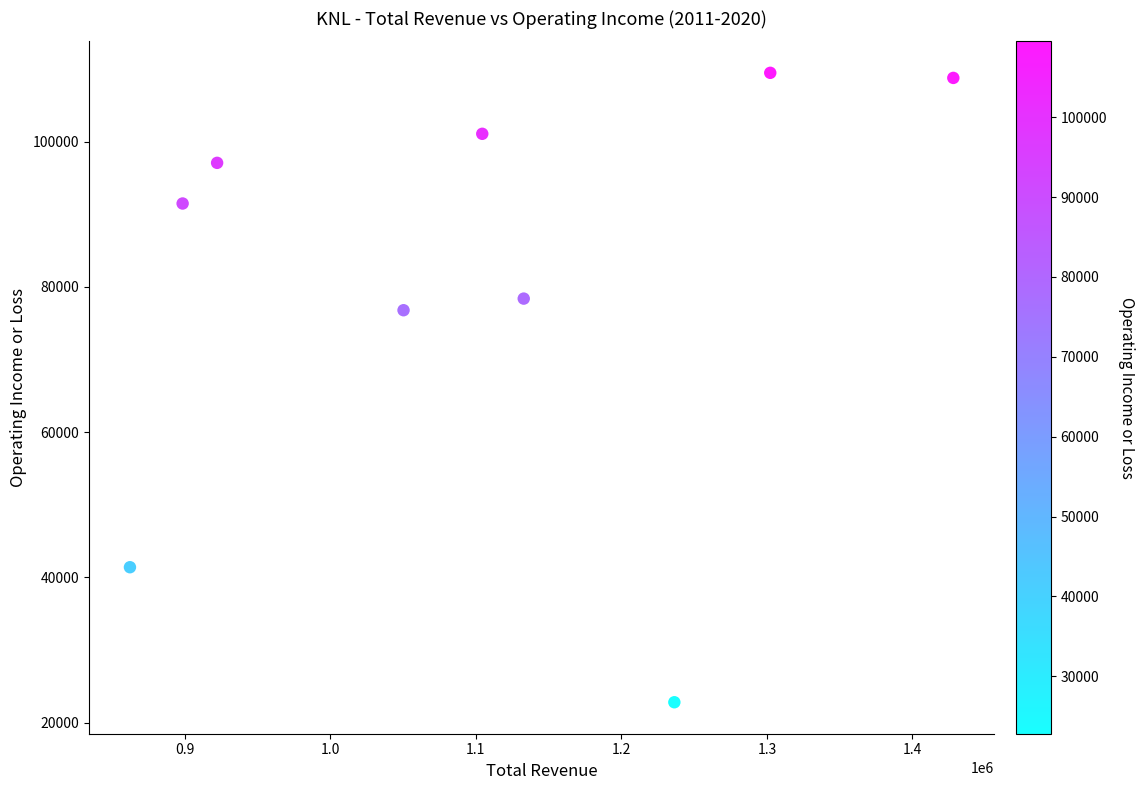

What Y value in the scatter plot is closest to 66150?

76800